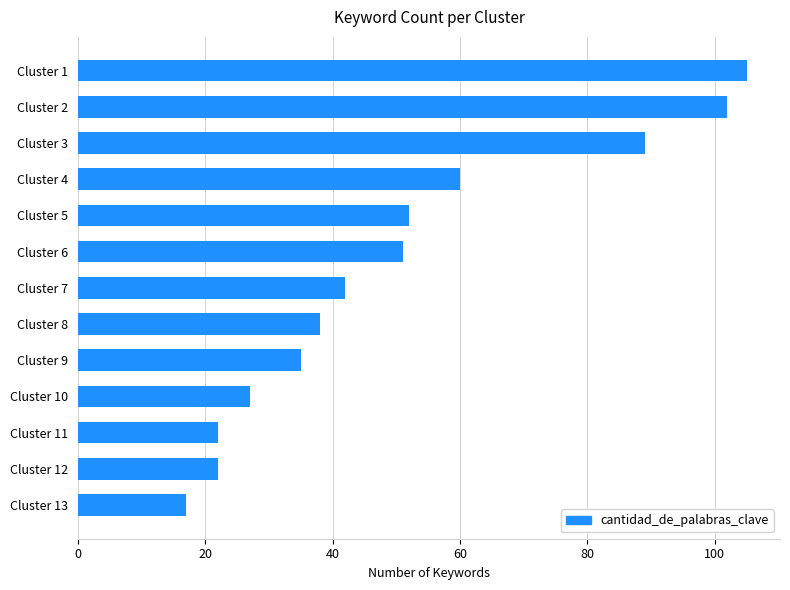

What is the difference between the maximum and minimum values?

88